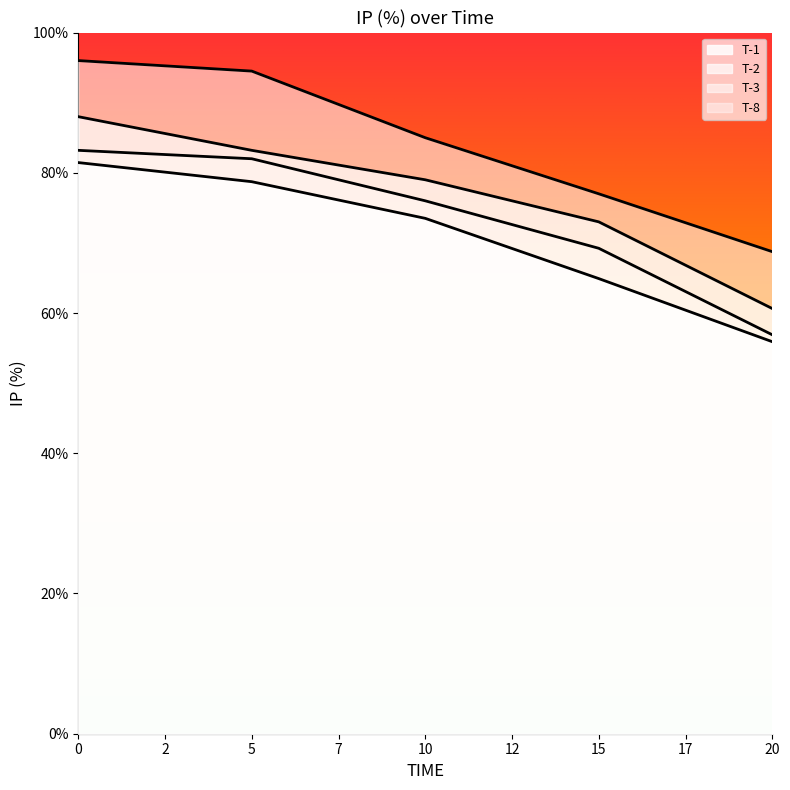

How many lines are shown in the chart?

4